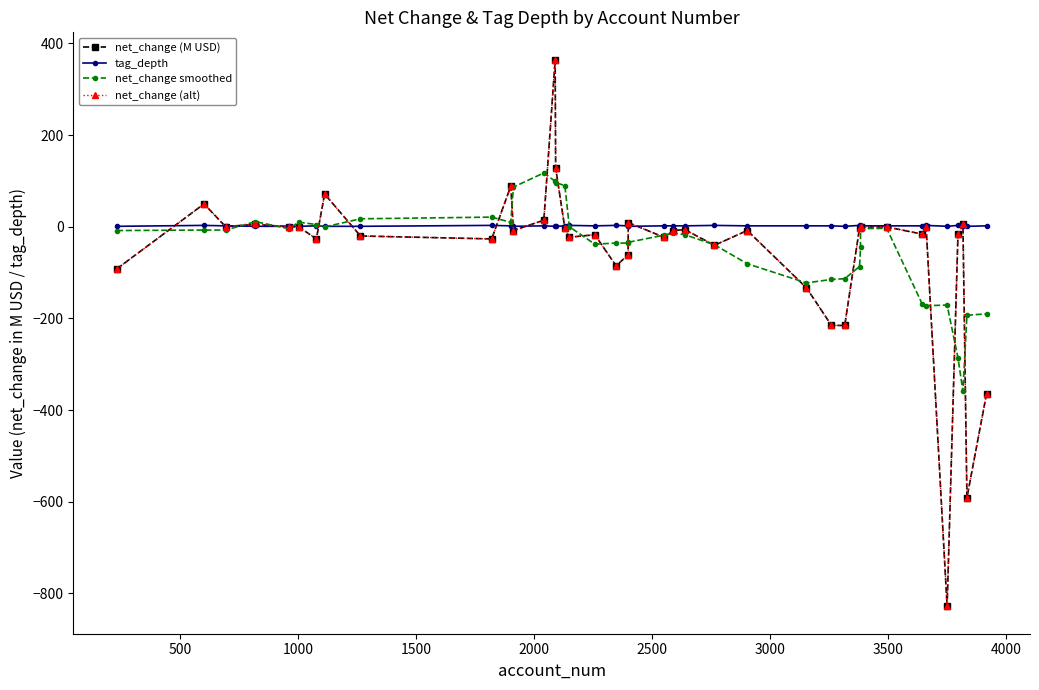

What is the minimum value for net_change (M USD)?

-828.4